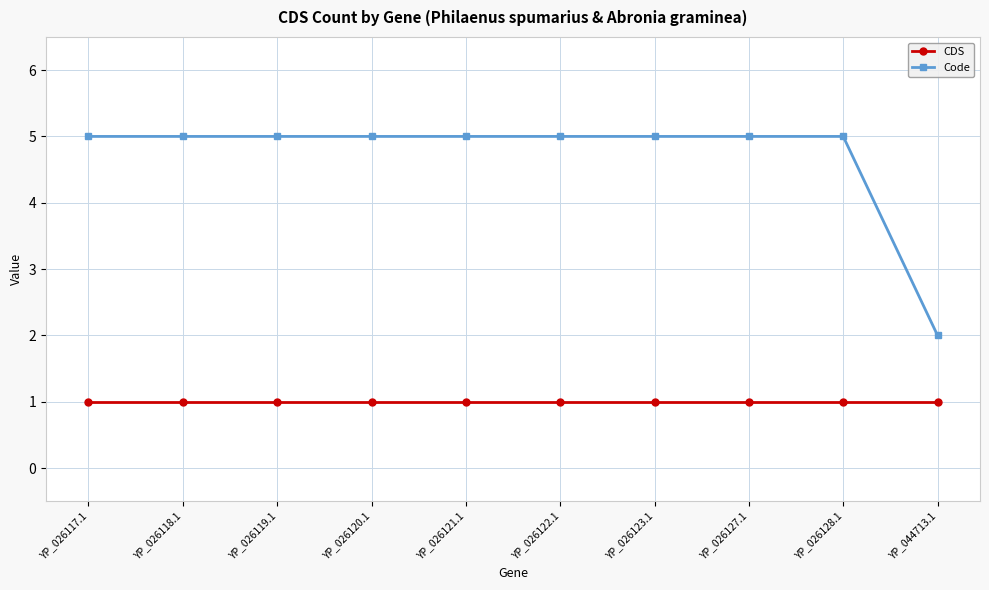

Which series changed the most between YP_026117.1 and YP_044713.1?

Code